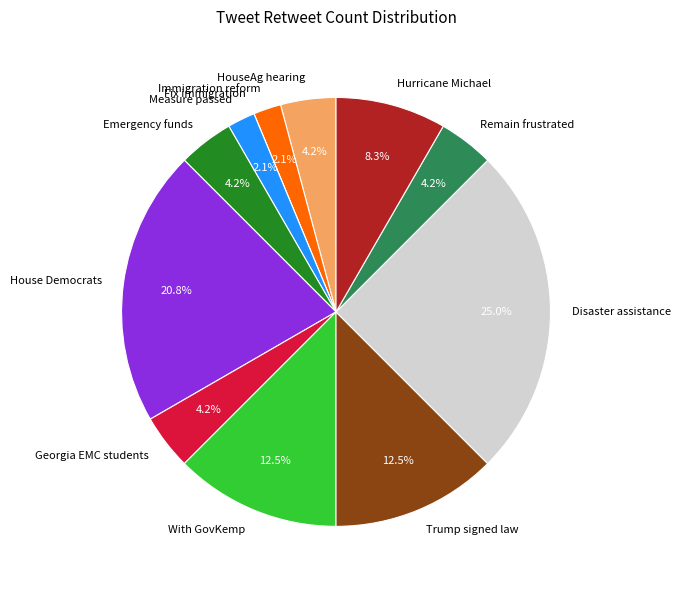

To the nearest percent, what portion does Emergency funds represent?

4%